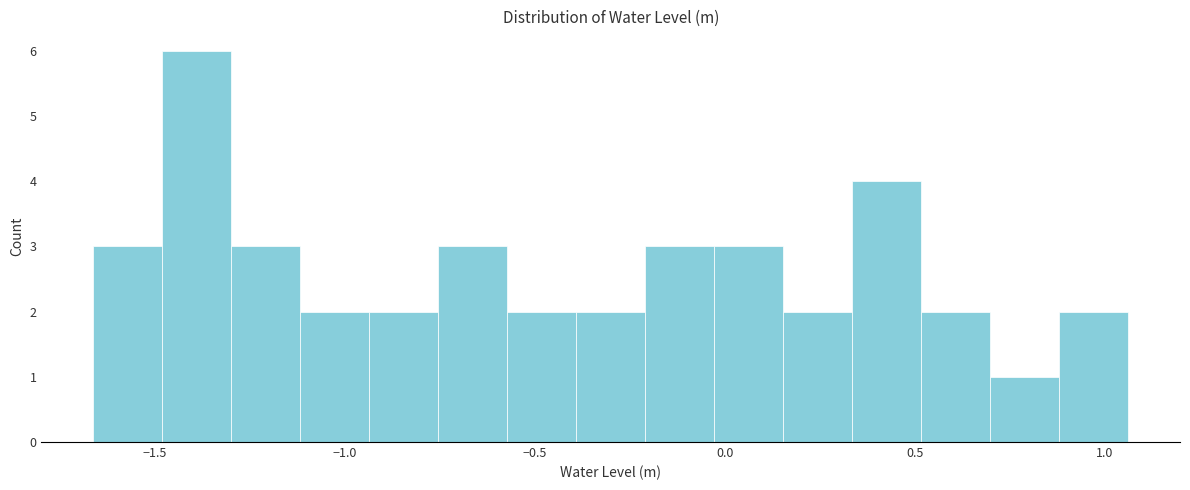

Around what value on the x-axis is the tallest bar? Give the approximate position of its centre, as read against the axis.

-1.40